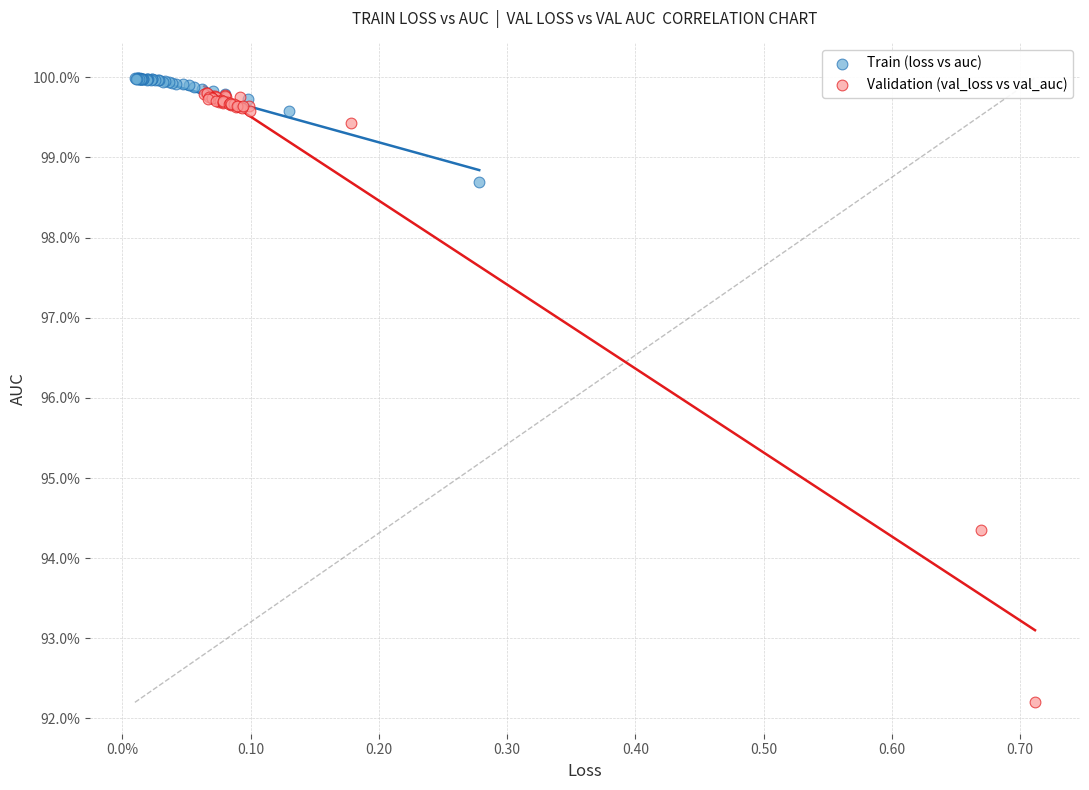

What are all the series names shown in the legend?

Train (loss vs auc), Validation (val_loss vs val_auc)